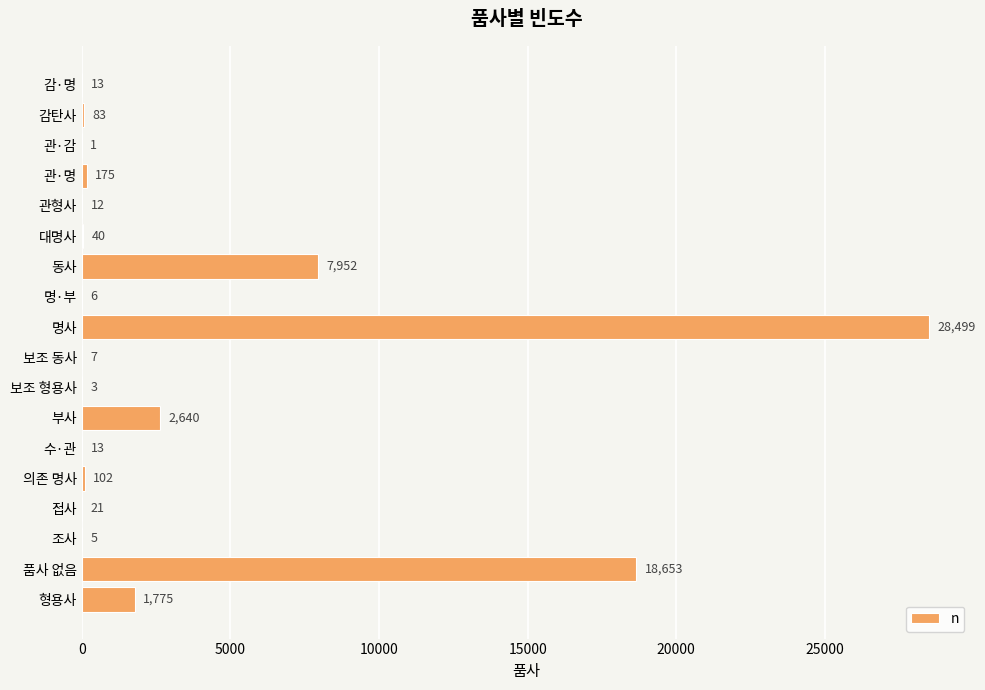

Are the bars horizontal?

Yes